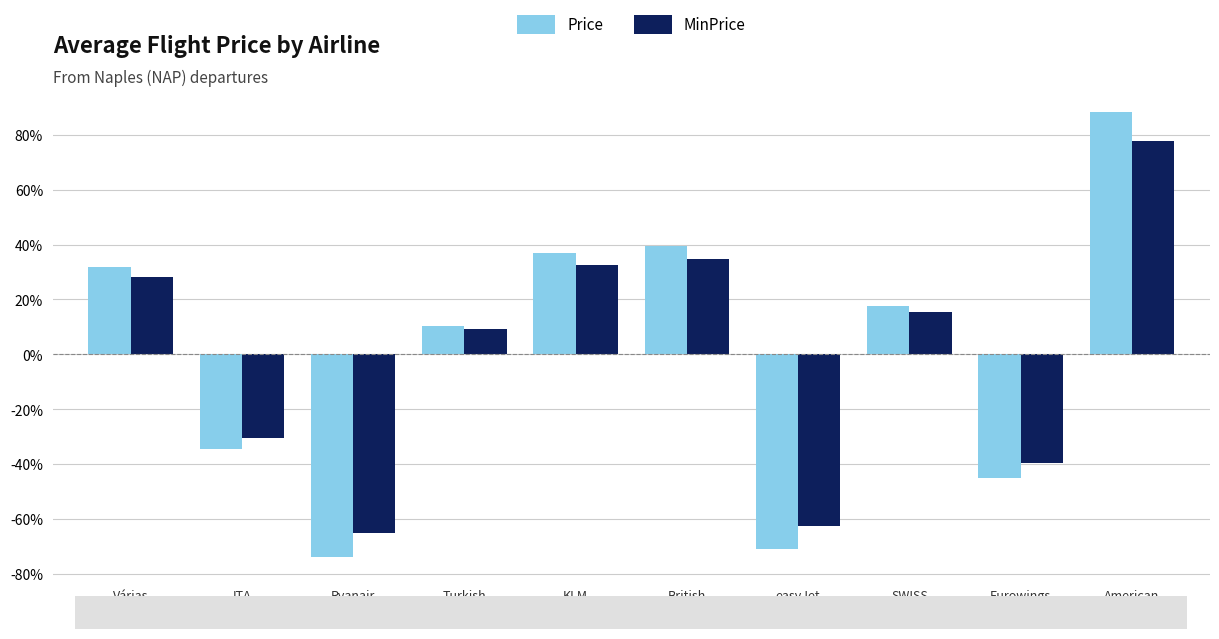

Rank the series by their maximum value, from highest to lowest.

Price, MinPrice